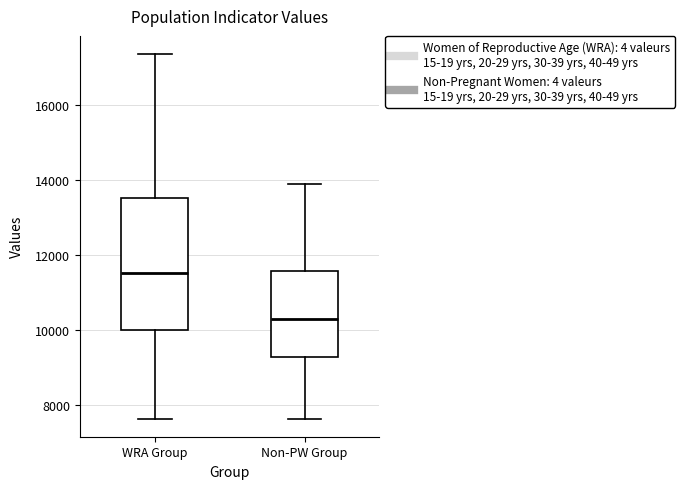

Reading left to right, read every box against the y-axis: the position of its median line, the range the box covers, and the ends of its whiskers. The values are not printed on the chart, so give them approximately, as read against the axis.

WRA Group: median 11600, box 10000 to 13600, whiskers 7600 to 17400
Non-PW Group: median 10400, box 9200 to 11600, whiskers 7600 to 13800